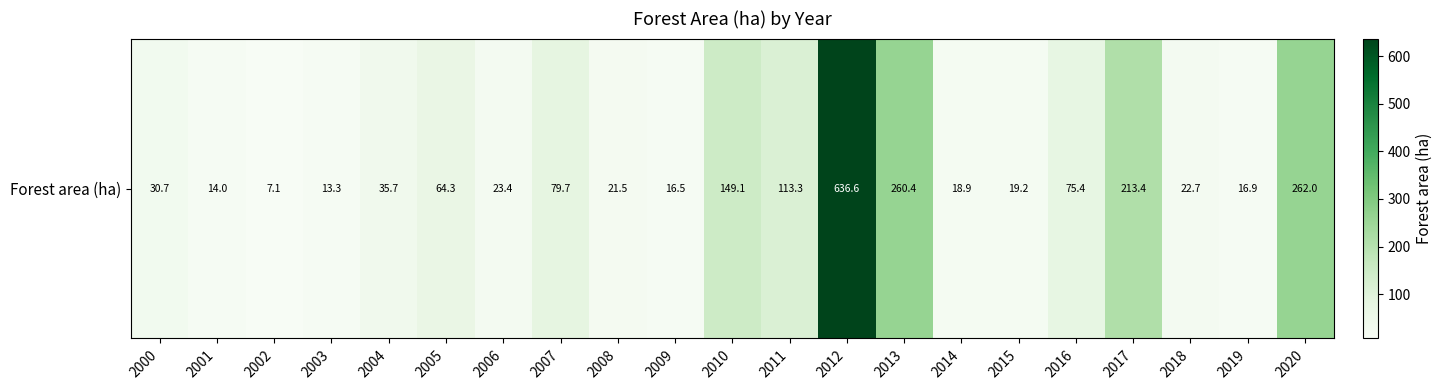

Between 2012 and 2003, which is larger?

2012